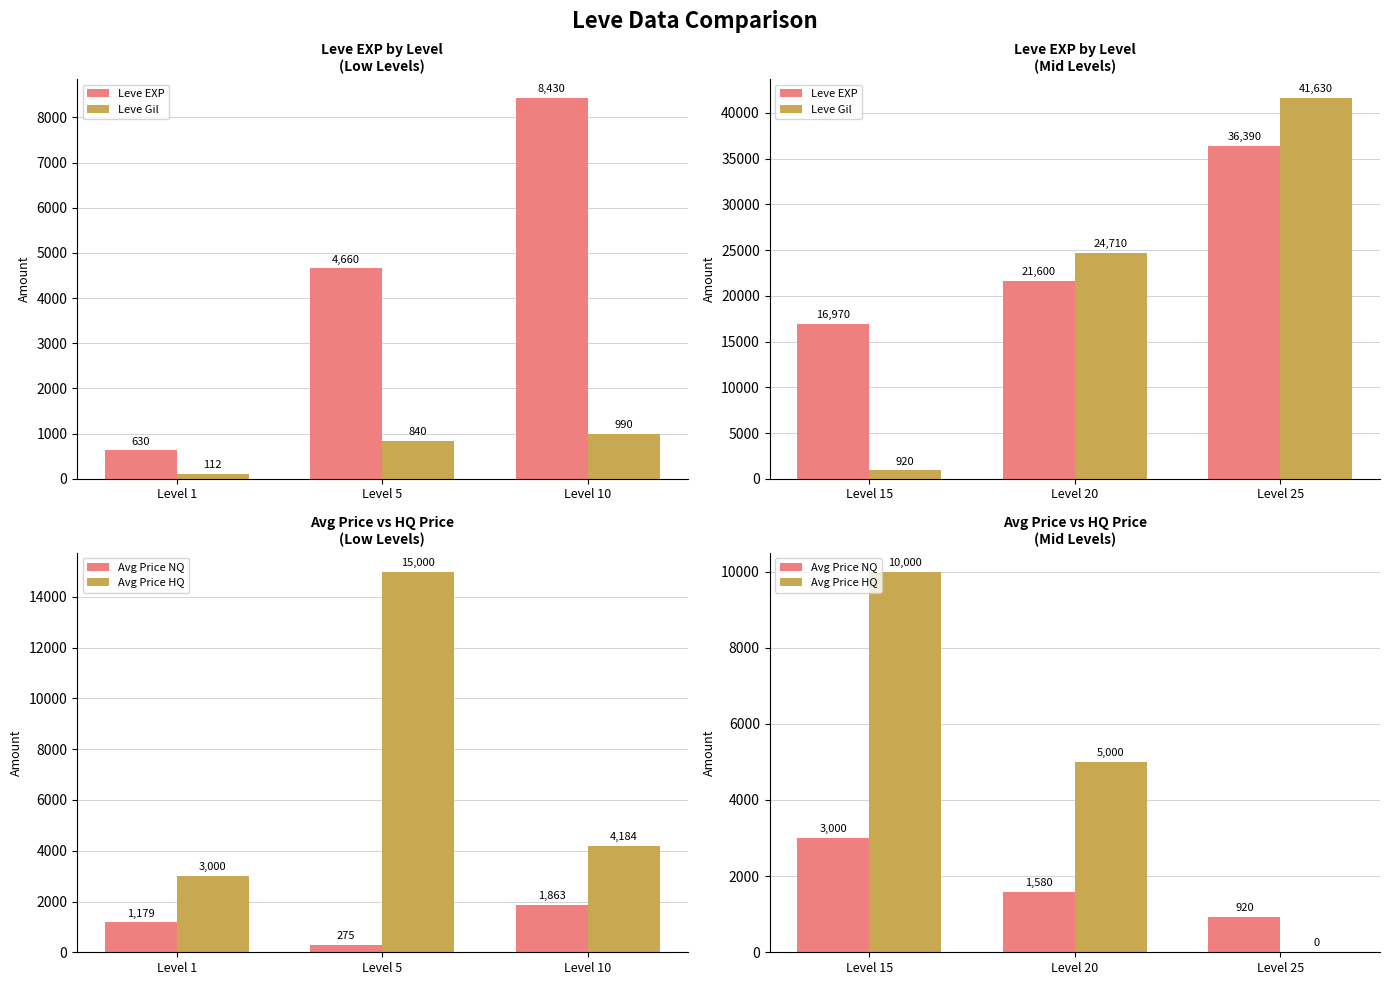

Between Level 25 and Level 20, which is larger?

Level 25